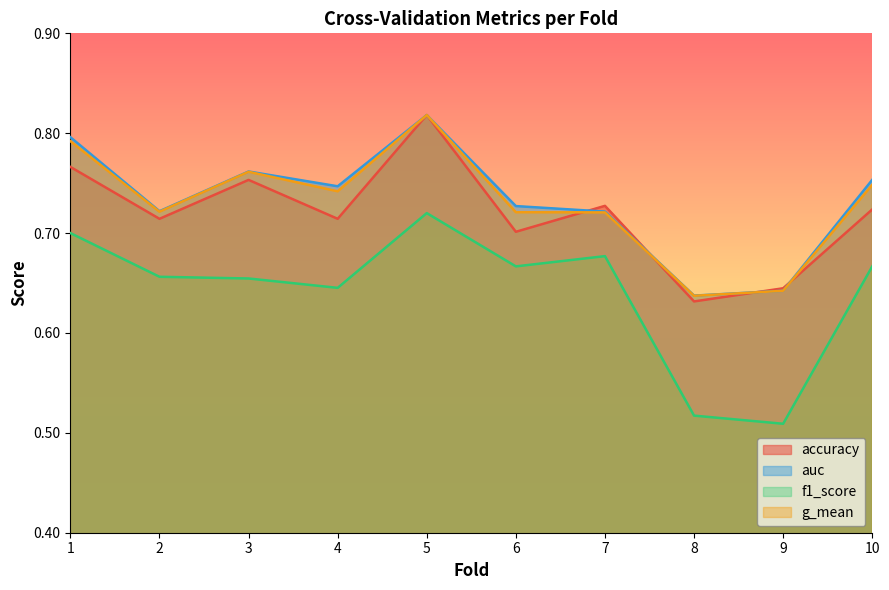

At how many categories does at least one series exceed 0?

10